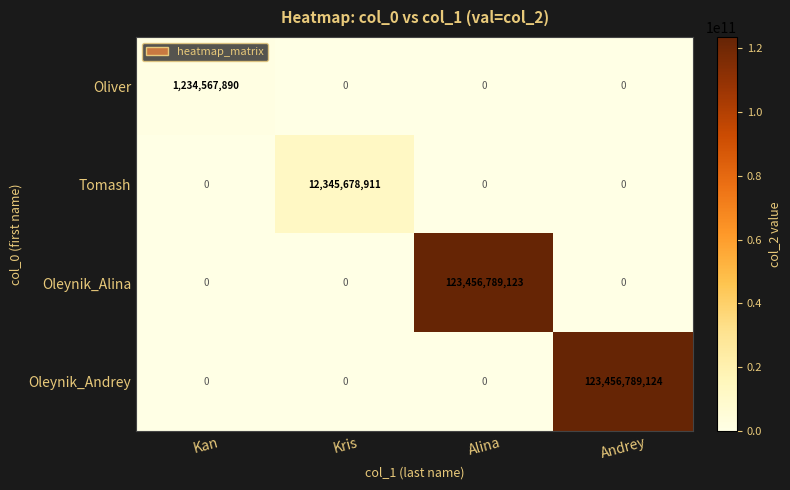

What is the average value of the Oleynik_Andrey series?

30864197281